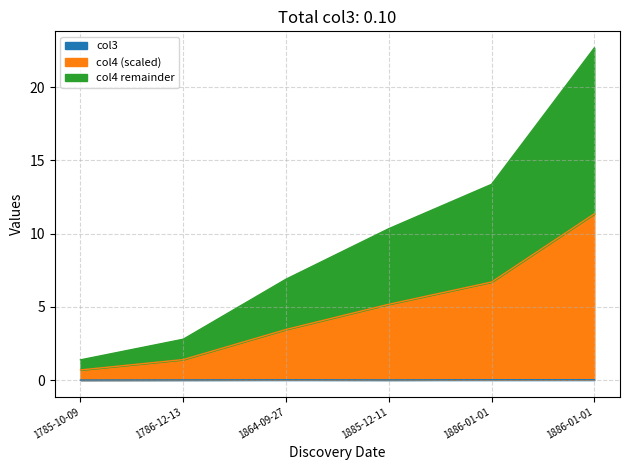

The value of col3 at 1864-09-27 is 0.0. True or false?

True